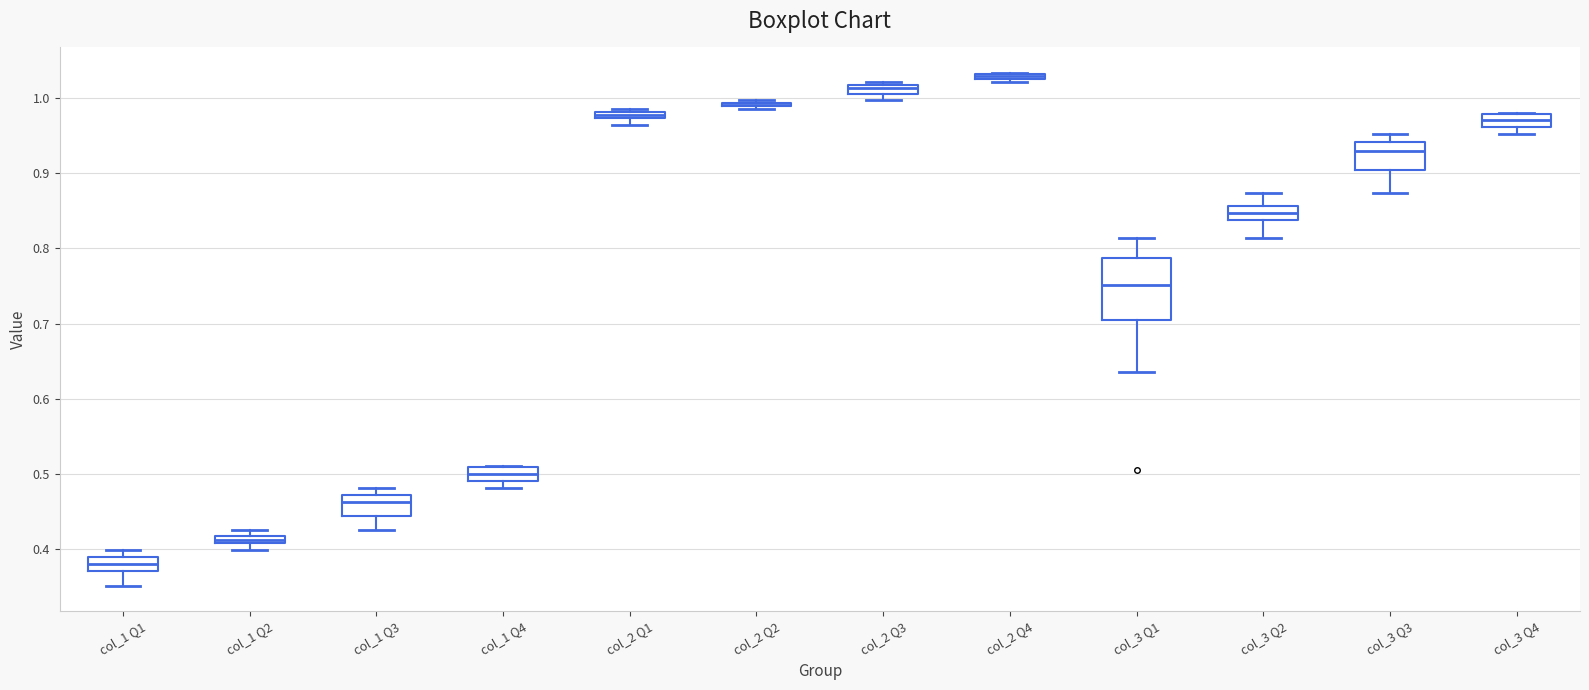

Comparing the boxes themselves (not the whiskers), which one is the tallest?

col_3 Q1